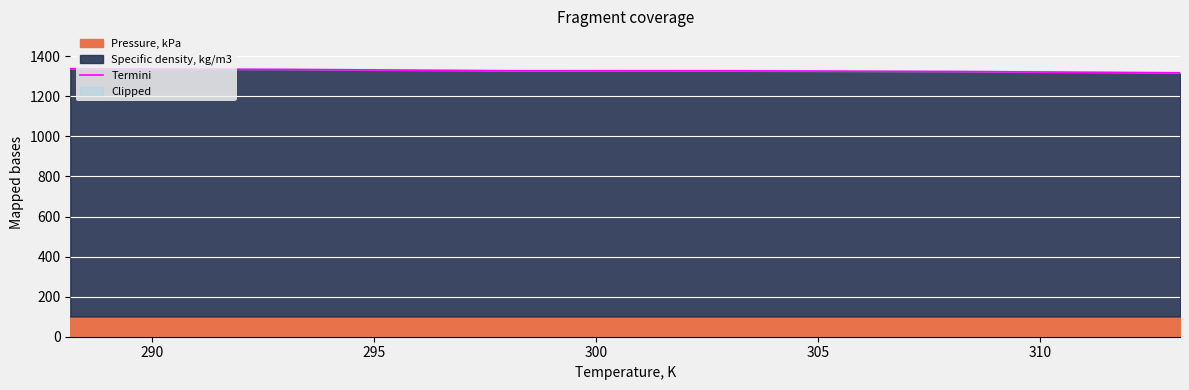

What is the maximum value shown in the chart?

1337.6